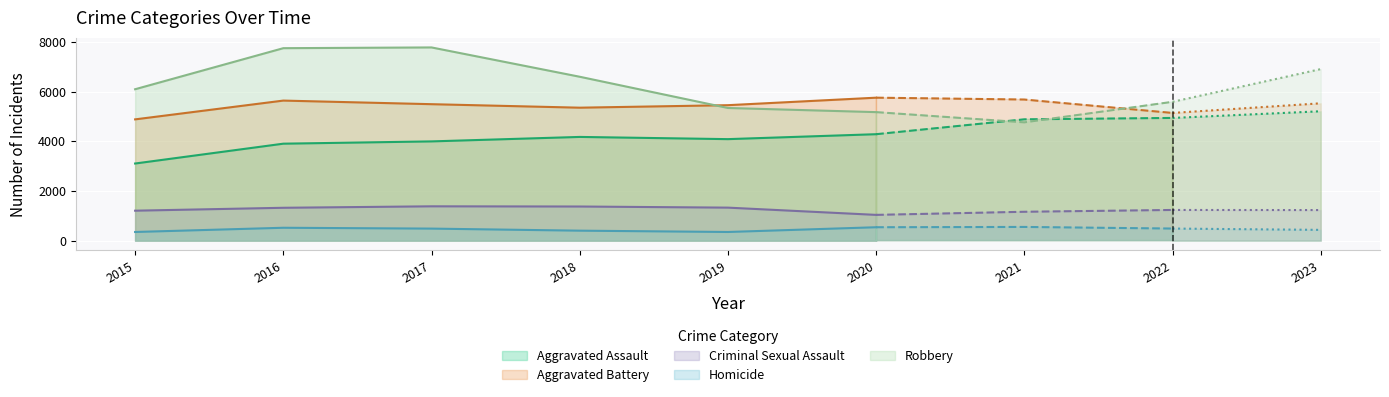

True or false: Criminal Sexual Assault and Aggravated Assault intersect in this chart.

False